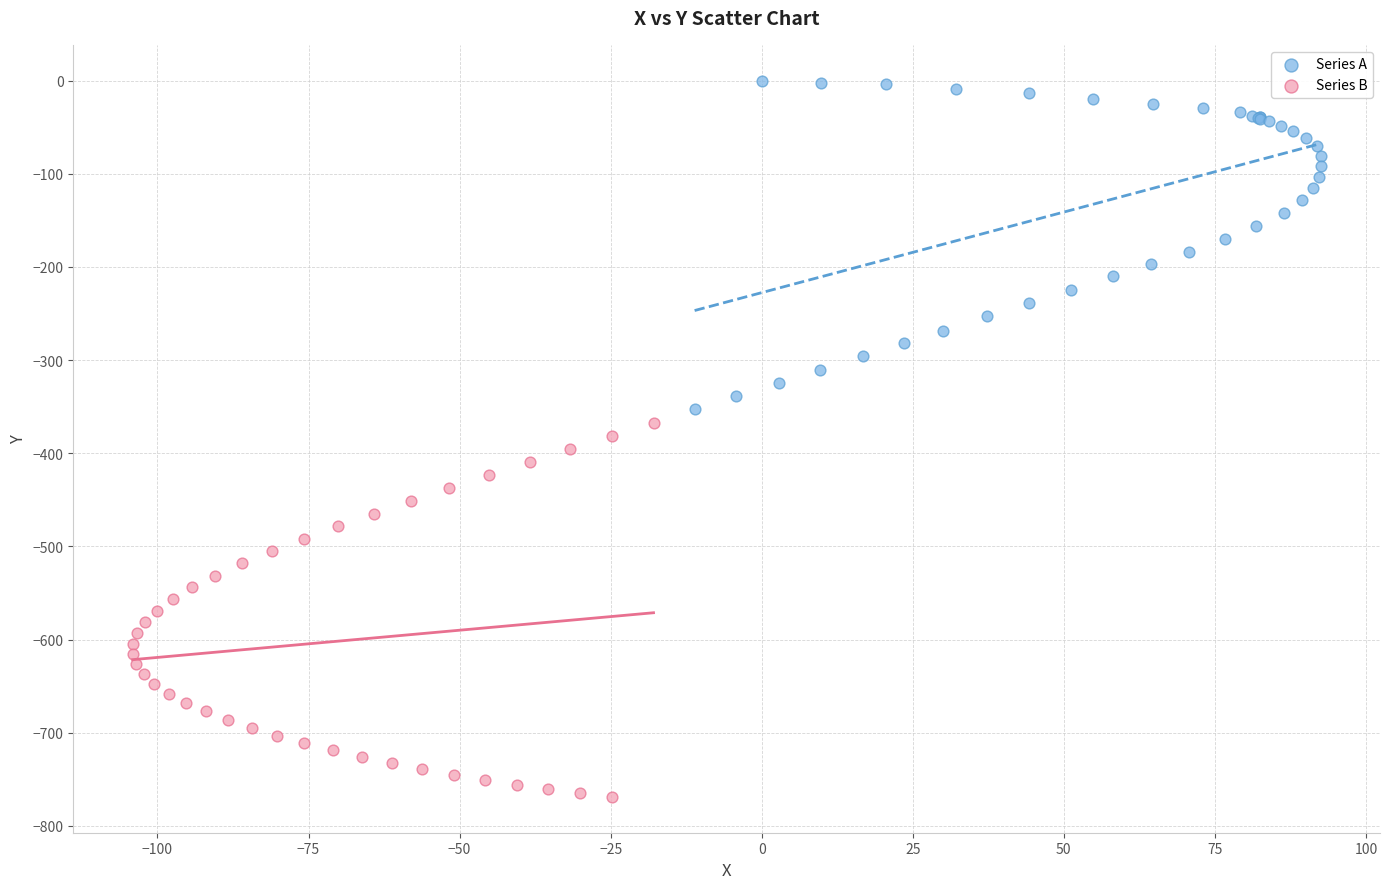

What are all the series names shown in the legend?

Series A, Series B